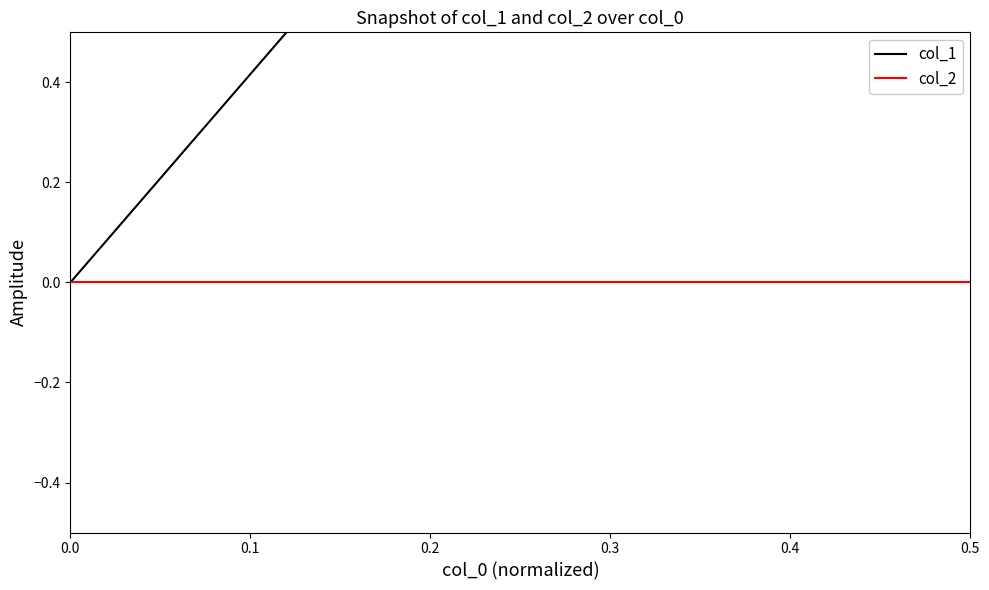

Count the number of data series in this chart.

2